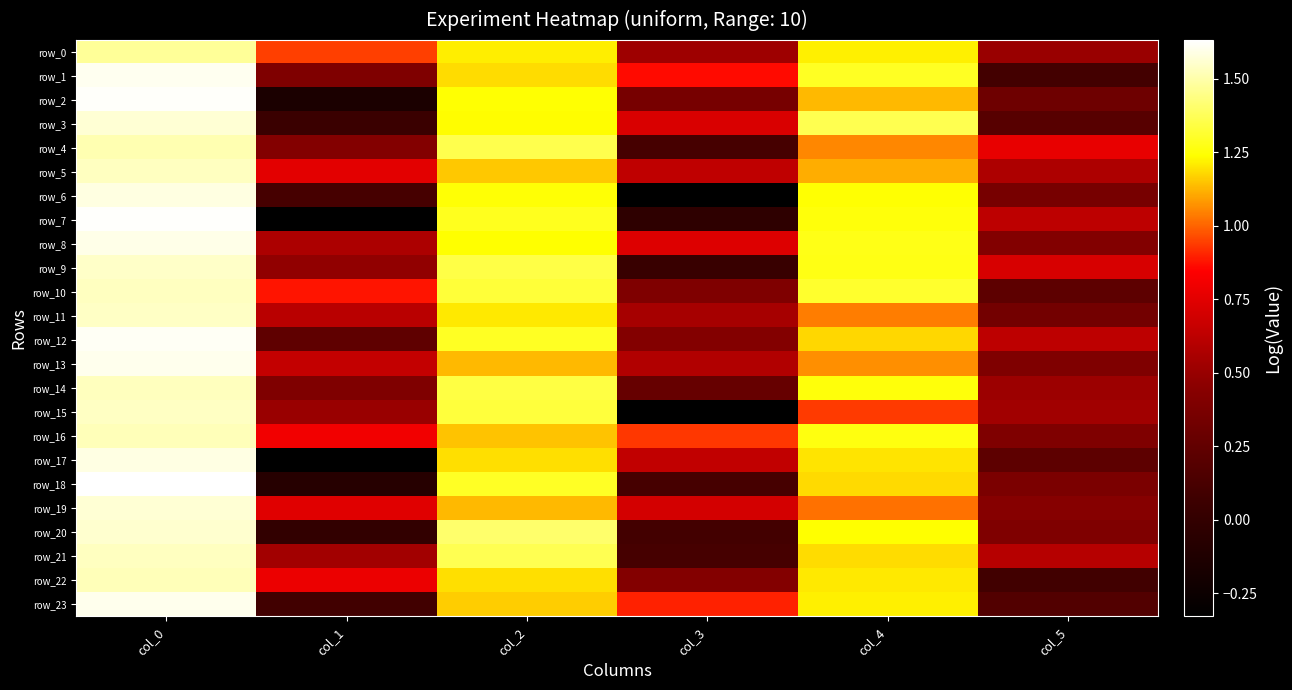

What is the maximum value shown in the chart?

1.6